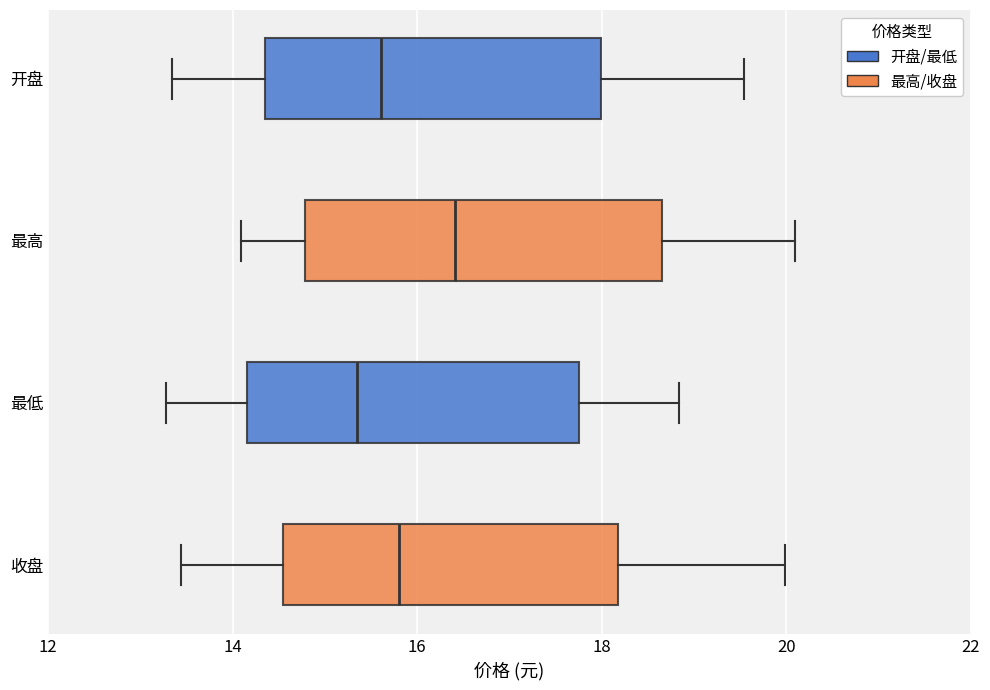

Where does the left whisker of the box for 收盘 end on the x-axis? The values are not printed on the chart, so give them approximately, as read against the axis.

13.4